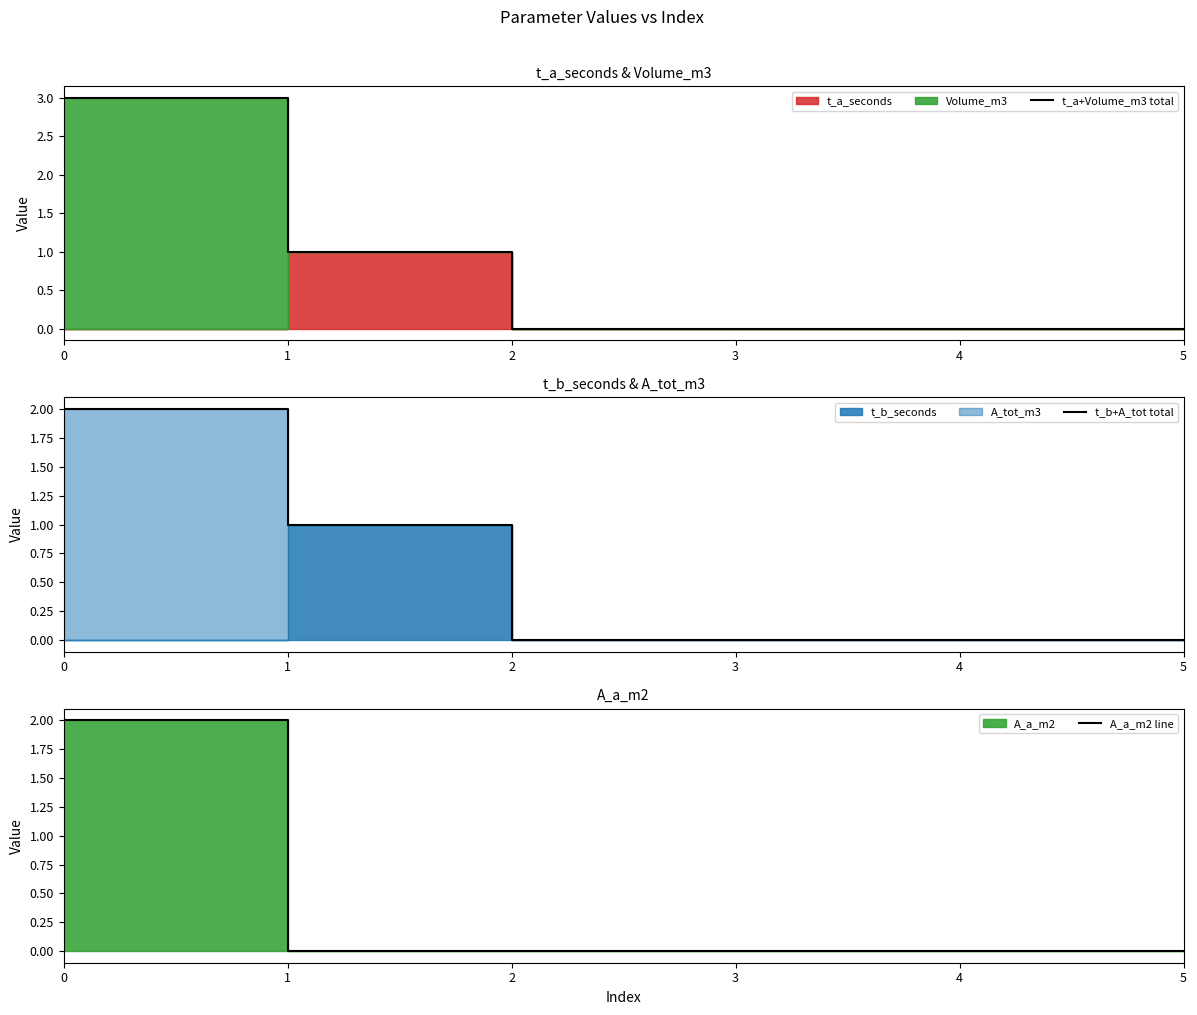

How many t_b+A_tot total values are between 0 and 1?

5